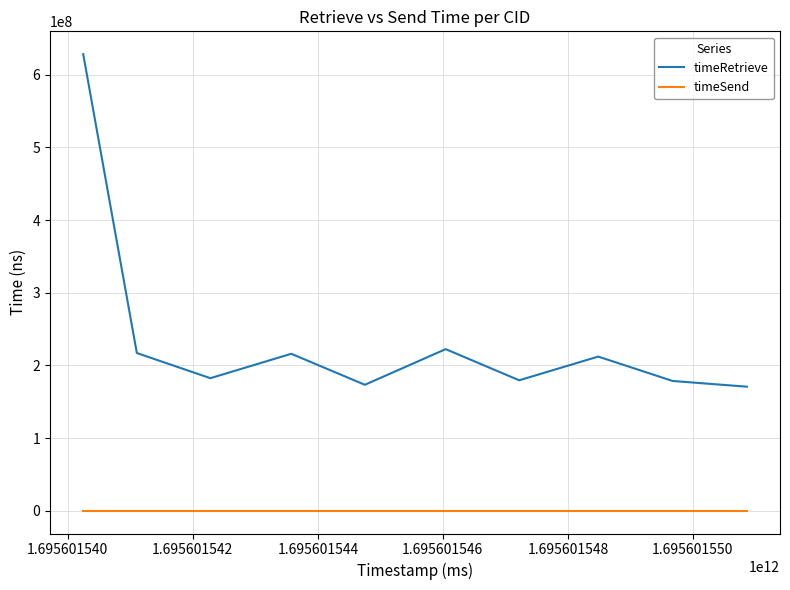

True or false: timeSend and timeRetrieve cross at least once.

False